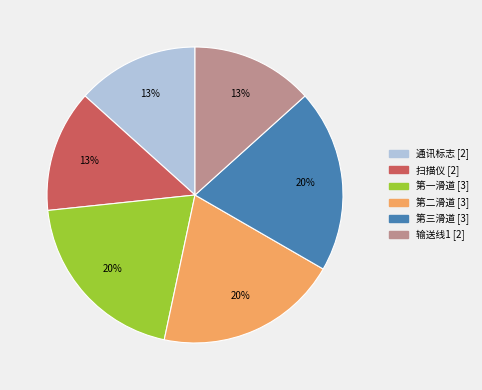

What percentage is the 输送线1 slice, to the nearest percent?

13%